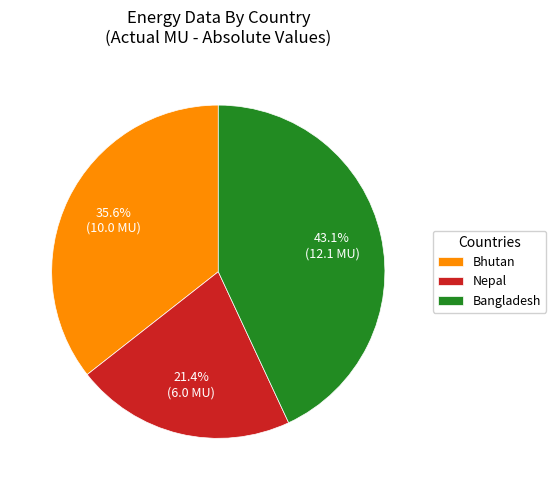

Which slice is the largest?

Bangladesh